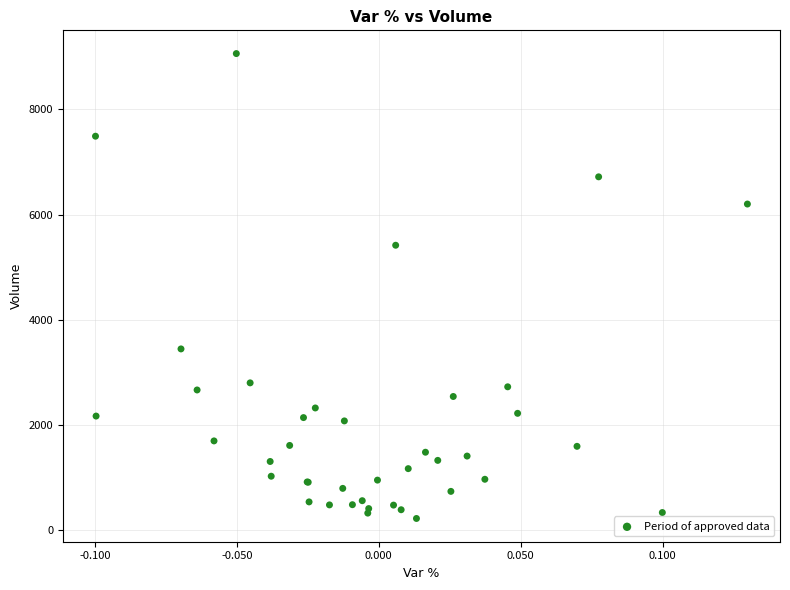

What Y value in the scatter plot is closest to 4641?

5416